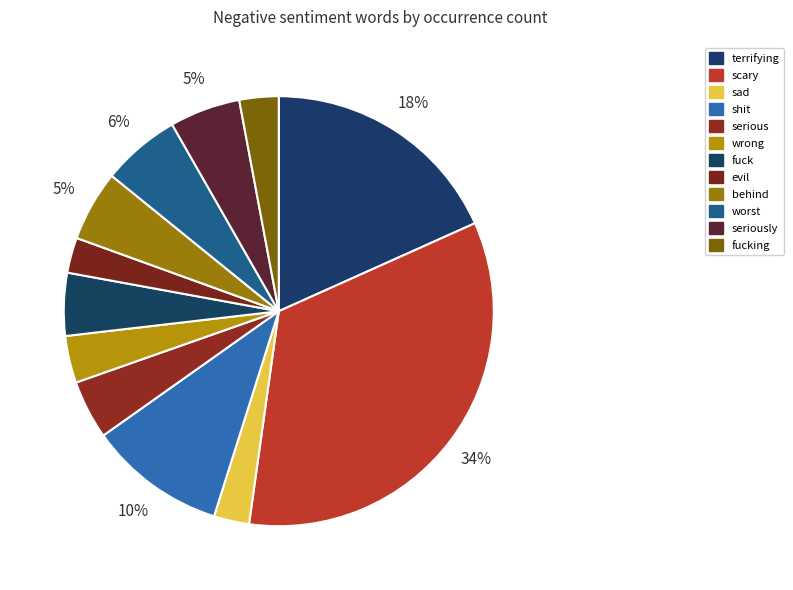

How many slices are in this pie chart?

12